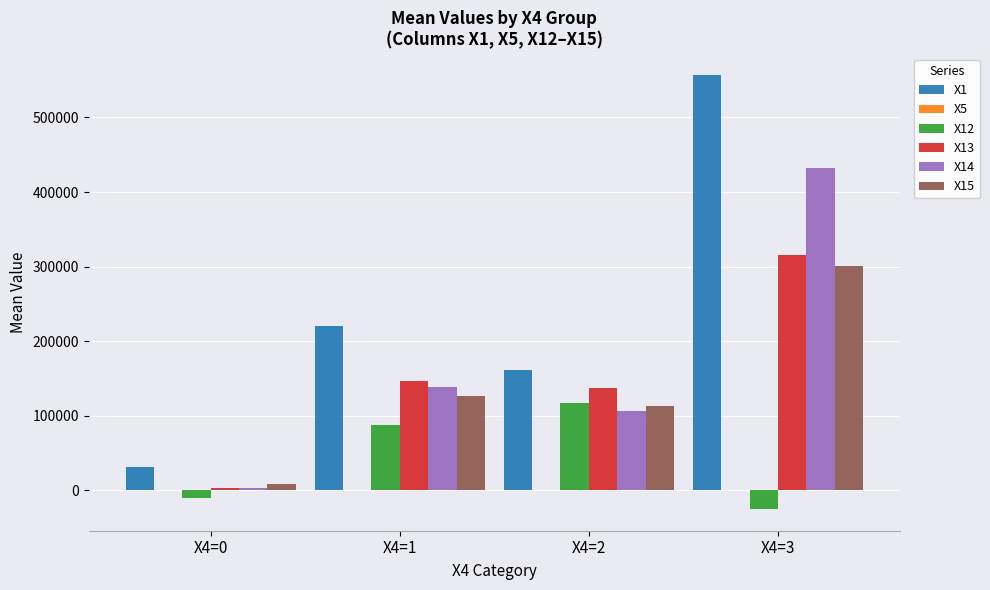

How many data points does each series have?

4